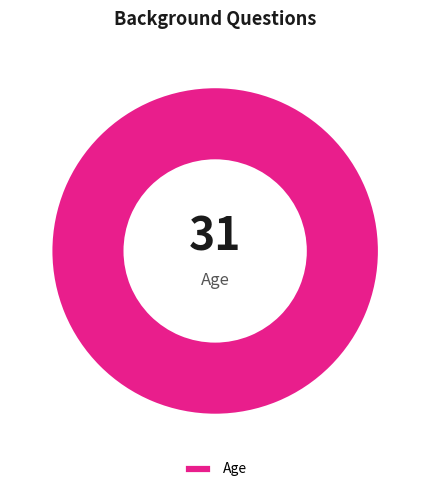

Rank the categories by value from lowest to highest.

Age